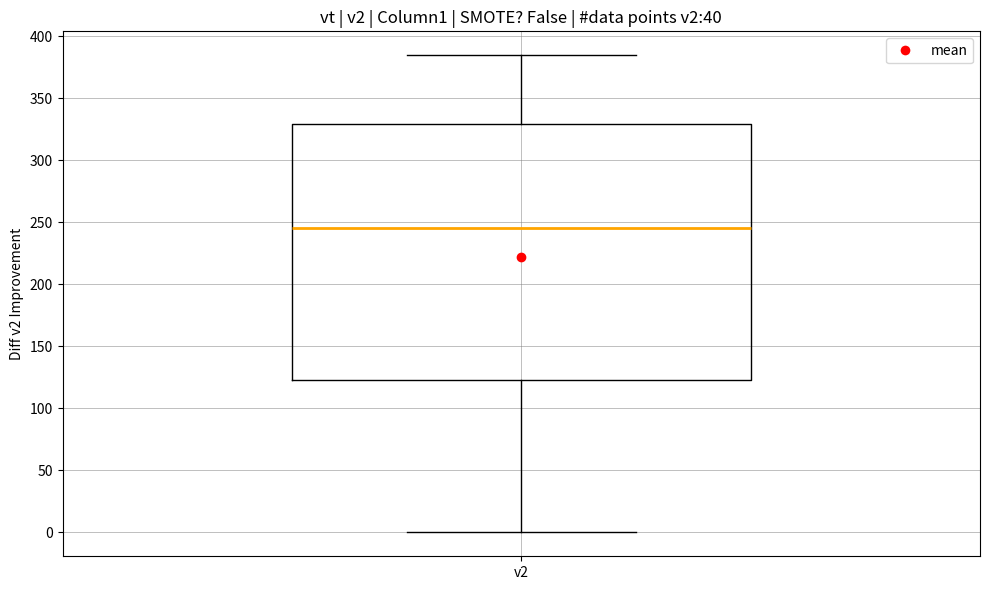

Transcribe this box plot: give where the median line is, the range the box spans, and where the two whiskers end, as read against the y-axis. The values are not printed on the chart, so give them approximately, as read against the axis.

median 245, box 125 to 330, whiskers 0 to 385